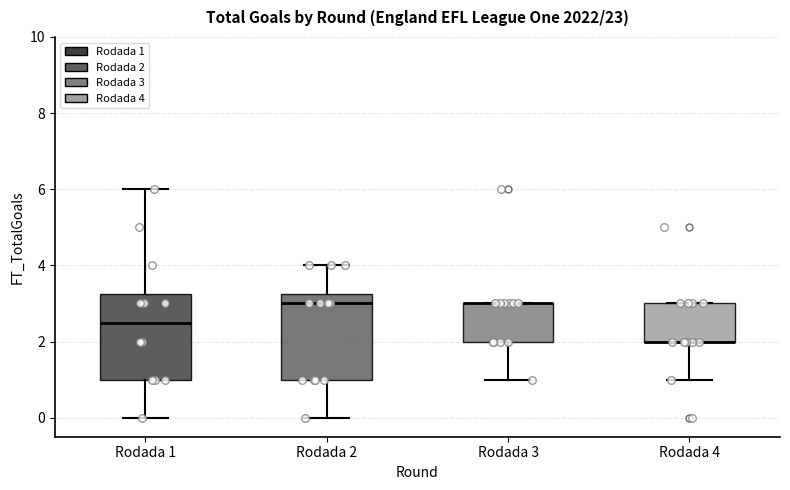

Reading left to right, read every box against the y-axis: the position of its median line, the range the box covers, and the ends of its whiskers. The values are not printed on the chart, so give them approximately, as read against the axis.

Rodada 1: median 2.6, box 1.0 to 3.2, whiskers 0.0 to 6.0
Rodada 2: median 3.0, box 1.0 to 3.2, whiskers 0.0 to 4.0
Rodada 3: median 3.0 (drawn on the box's upper edge), box 2.0 to 3.0, whiskers 1.0 to 3.0
Rodada 4: median 2.0 (drawn on the box's lower edge), box 2.0 to 3.0, whiskers 1.0 to 3.0